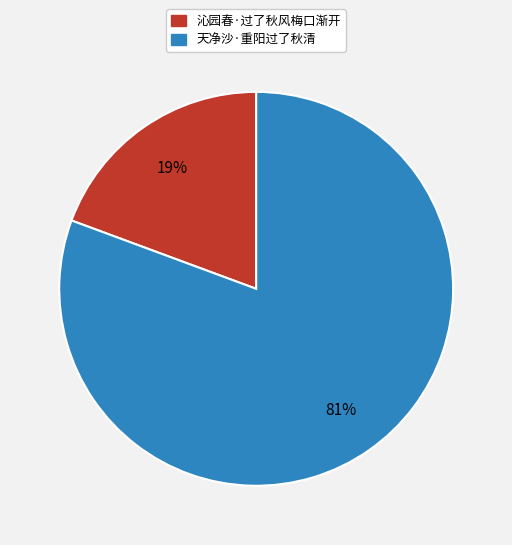

To the nearest percent, what is the average slice percentage?

50%